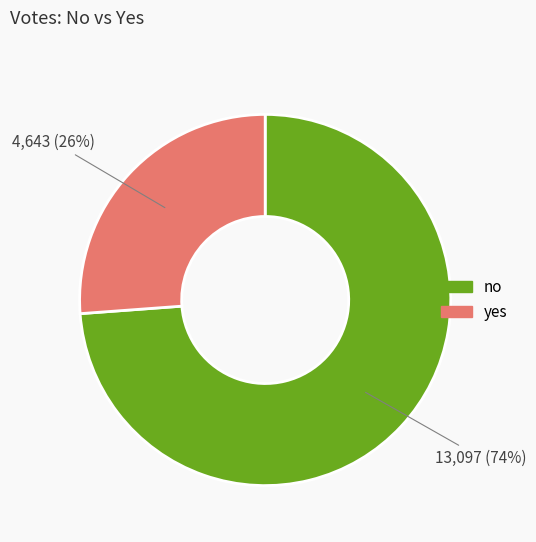

To the nearest percent, what percentage of the pie is yes?

26%